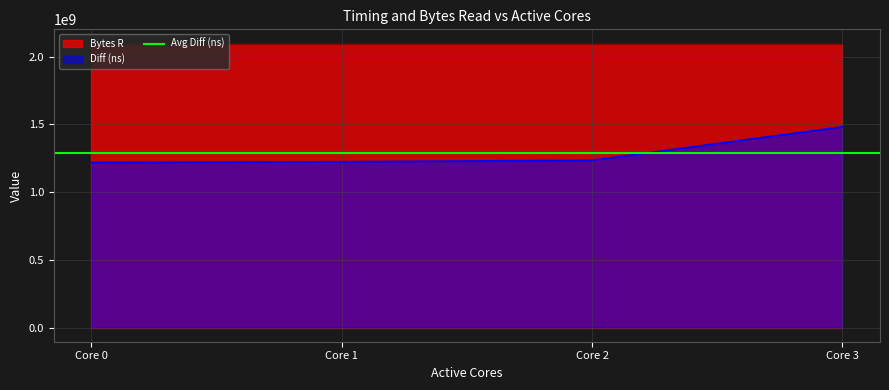

At which label does Diff (ns) reach its peak?

Core 3